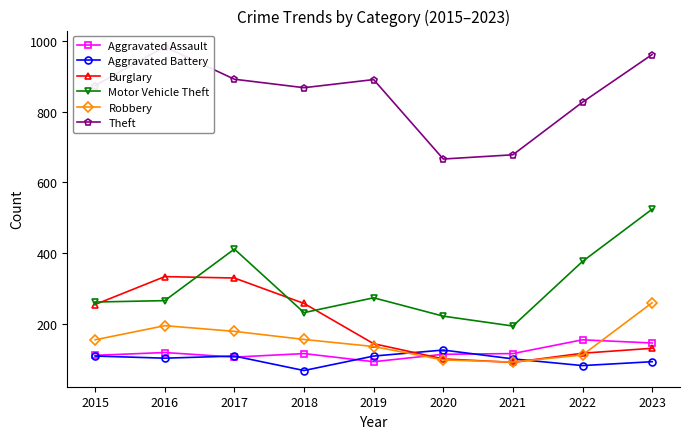

True or false: Aggravated Assault and Motor Vehicle Theft intersect in this chart.

False